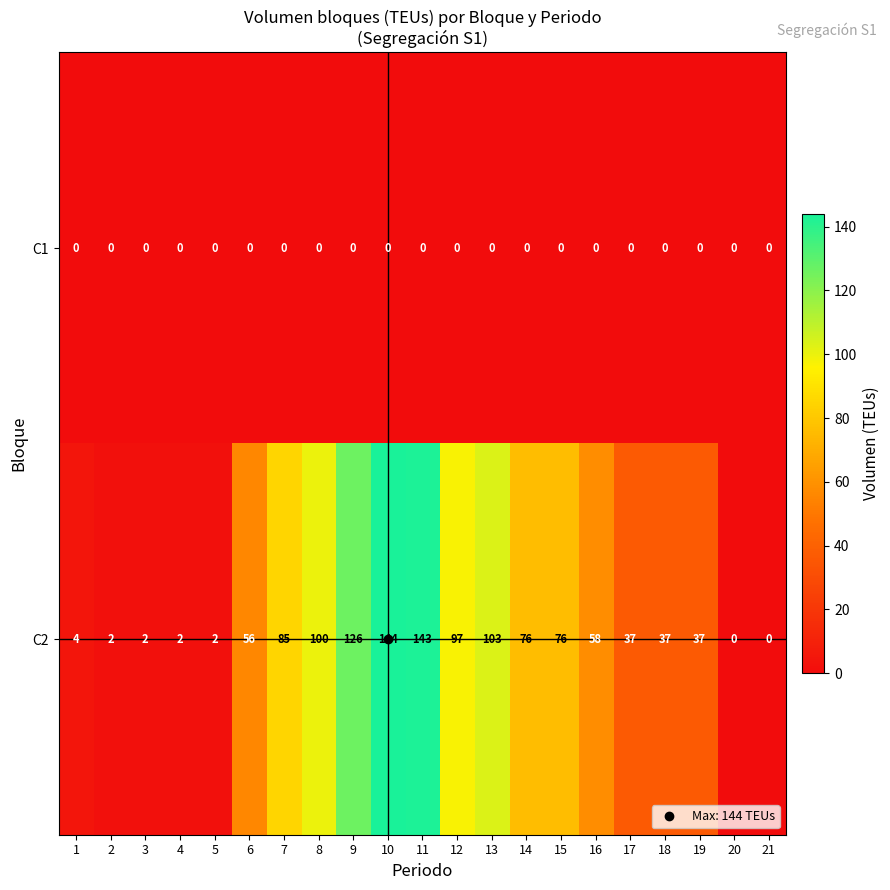

At which category is the sum across all series the highest?

10